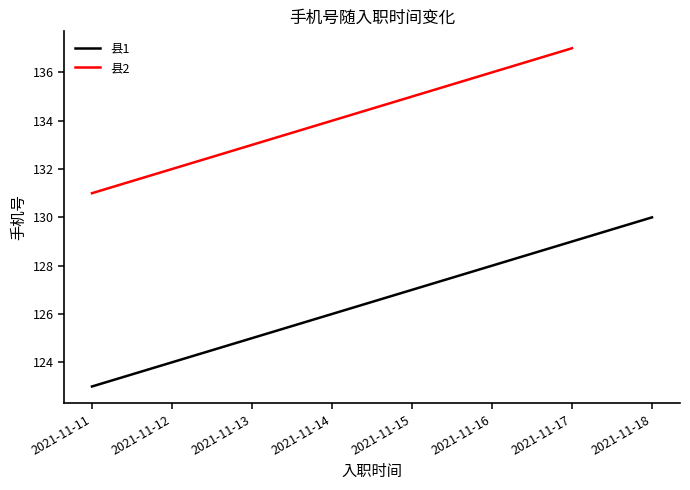

True or false: 县2 and 县1 intersect in this chart.

False